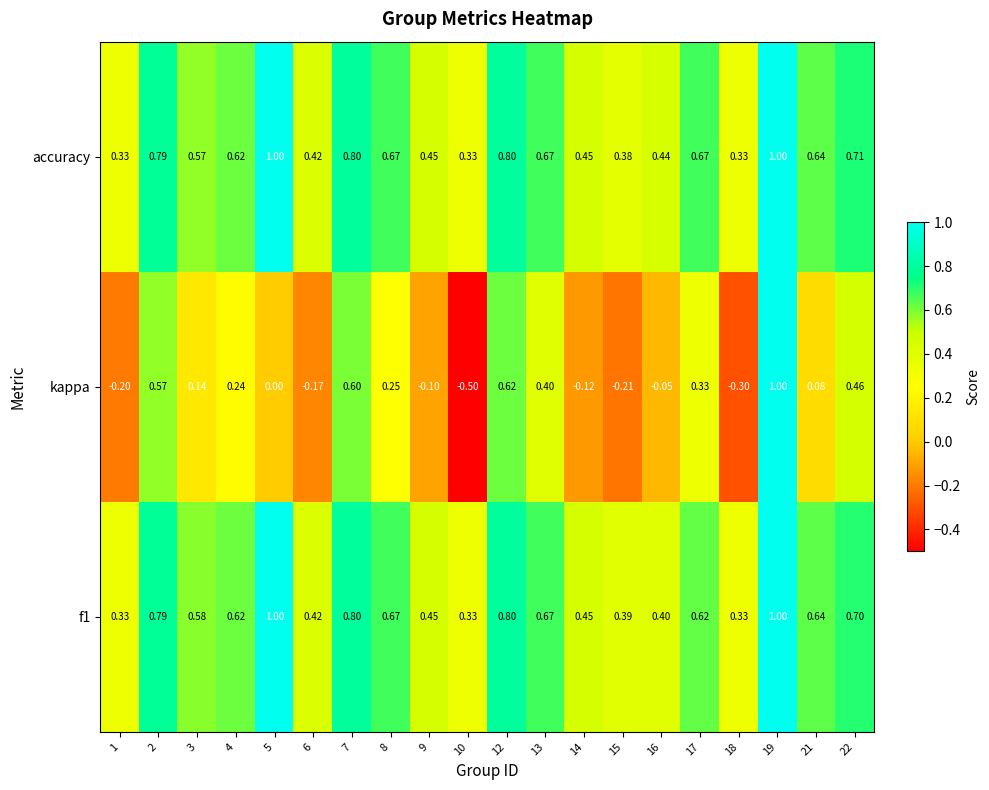

Which series has the largest range (max minus min)?

kappa